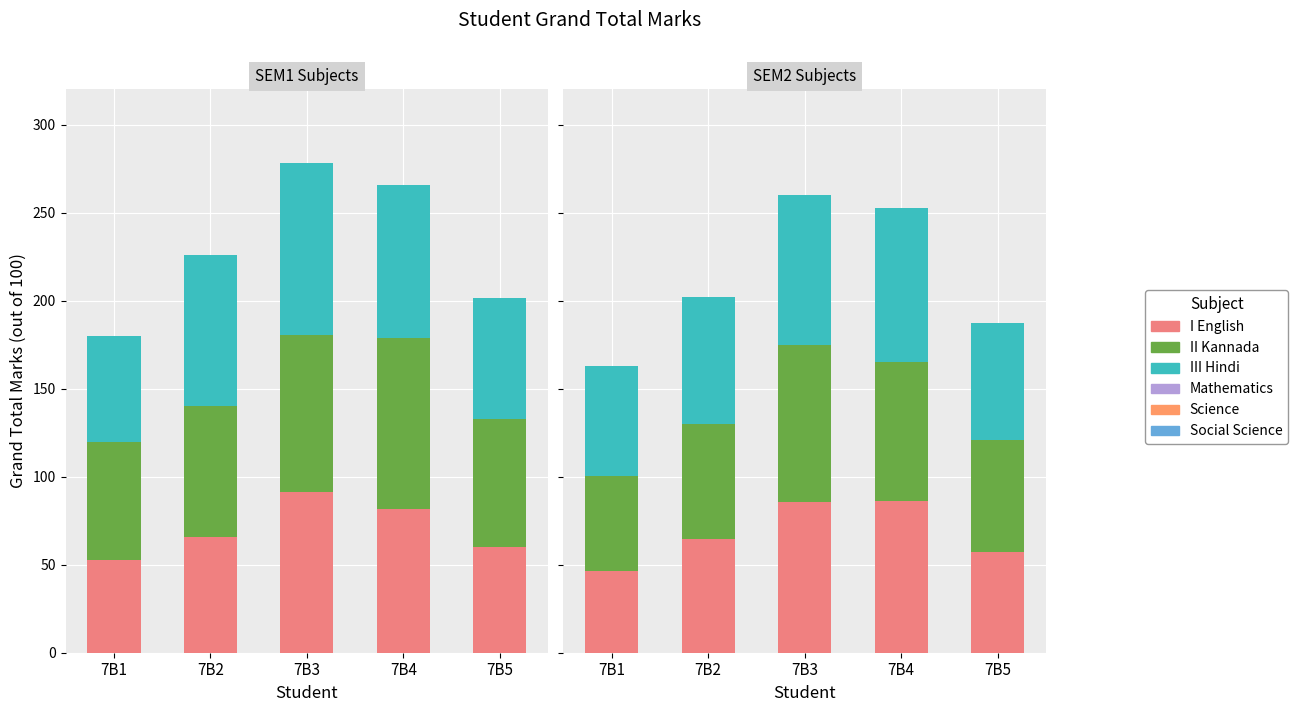

Count the number of categories in the chart.

5